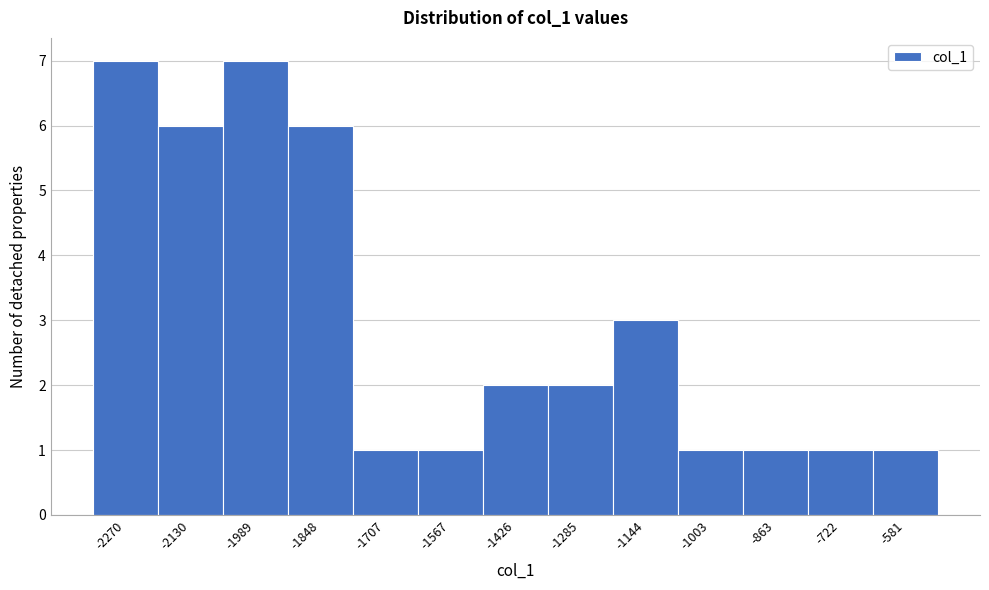

How tall is the bar that spans -660 to -520 on the x-axis? Neither the bar edges nor the heights are printed on the chart, so give them approximately, as read against the axes.

1